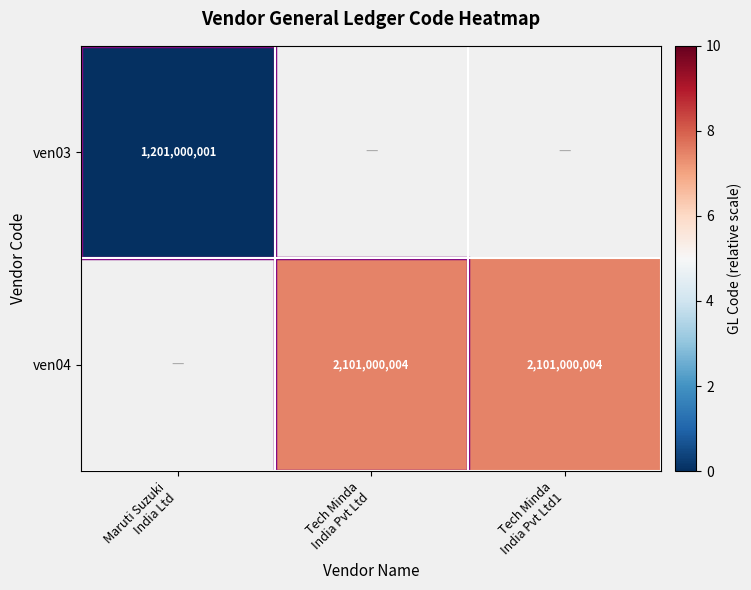

List the series in order of their overall mean, lowest first.

ven03, ven04